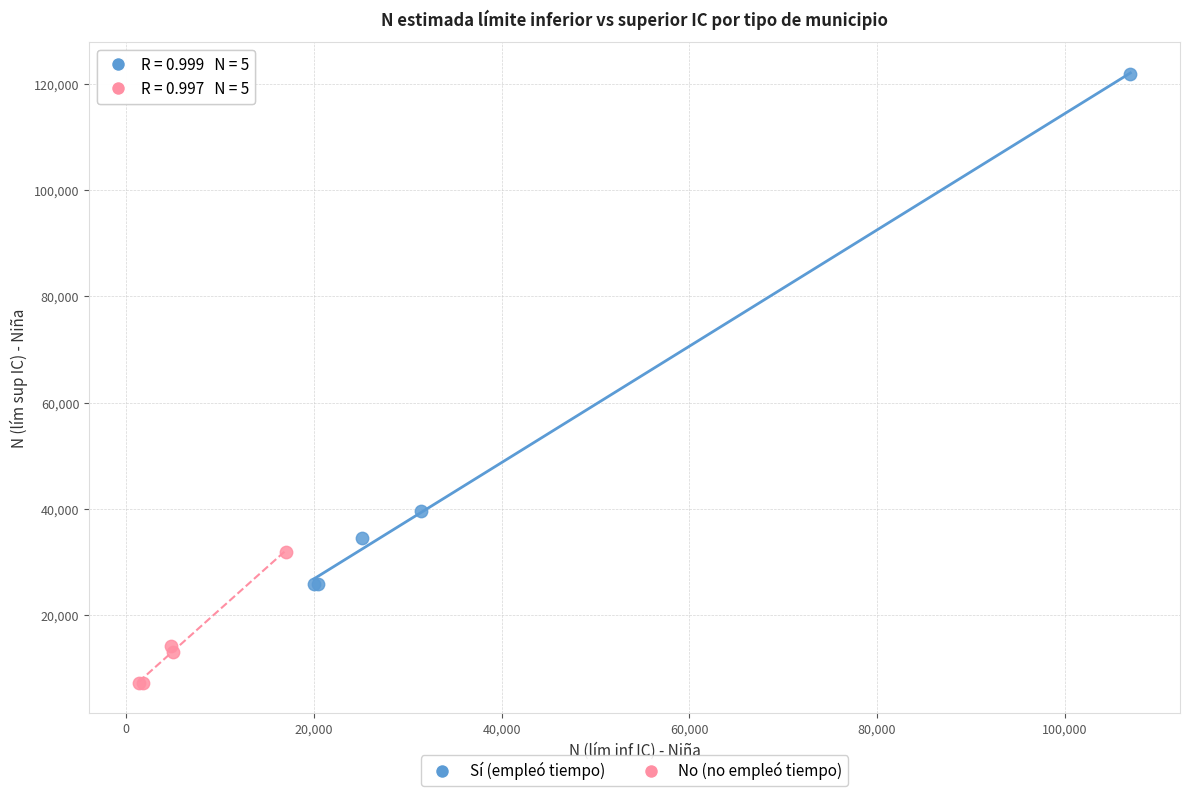

Which series reaches the minimum Y coordinate?

No (no empleó tiempo)